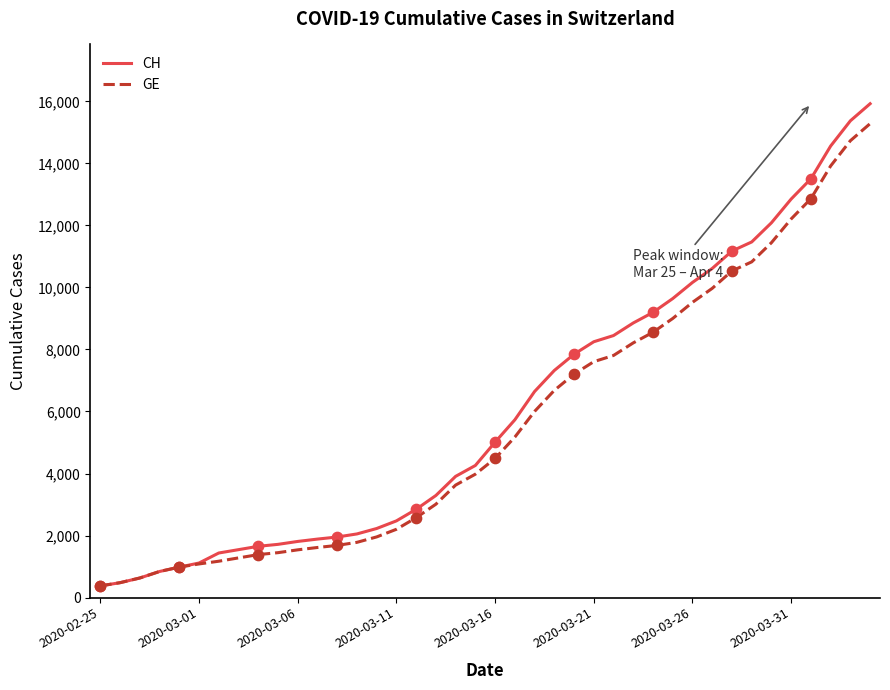

What are all the series names shown in the legend?

CH, GE